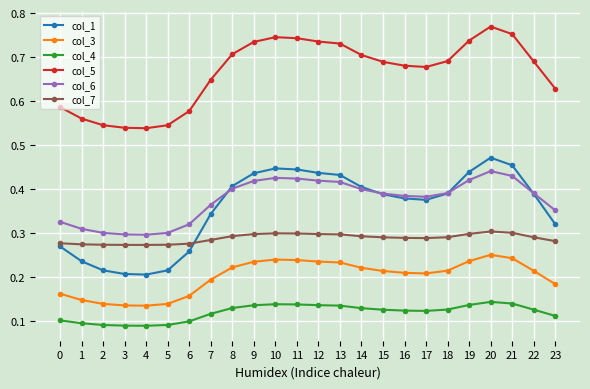

Between 4 and 13, which series saw the biggest shift?

col_1